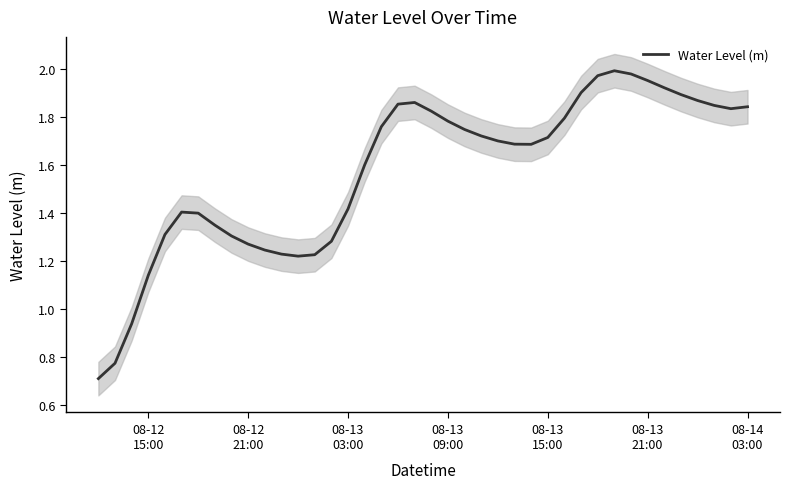

What is the lowest value of the Water Level (m) series?

0.7